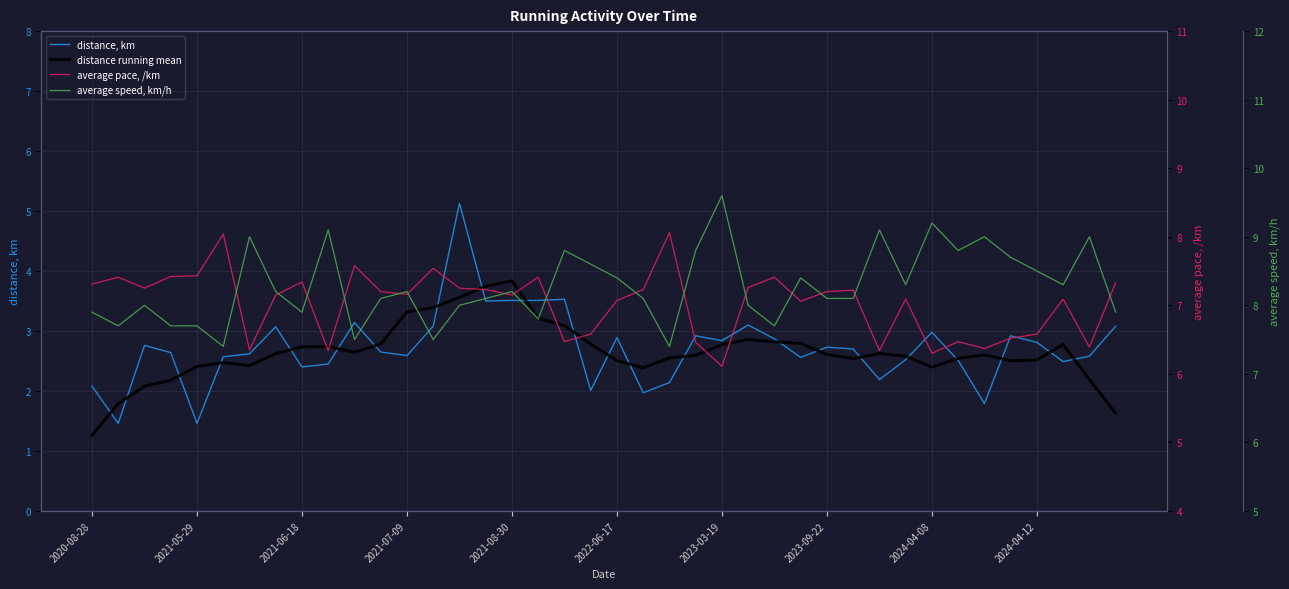

Between 2021-08-30 and 2024-04-08, which series saw the biggest shift?

distance running mean